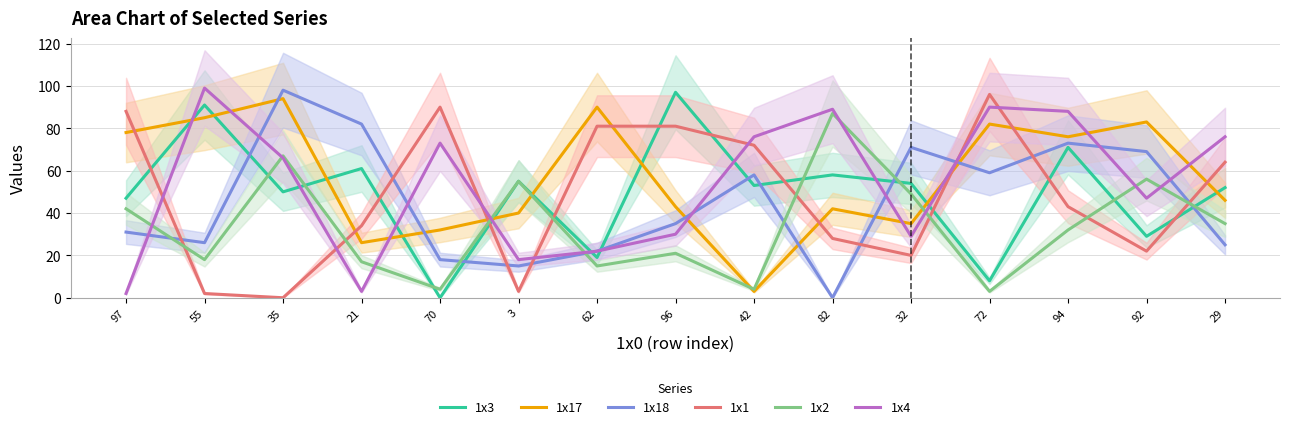

Where is 1x1 nearest to the value 48?

94